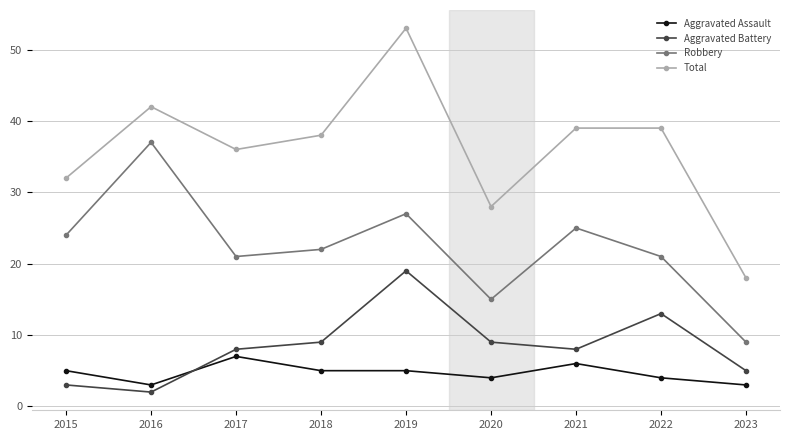

Which series ends up on top after the final intersection of Aggravated Assault and Aggravated Battery?

Aggravated Battery